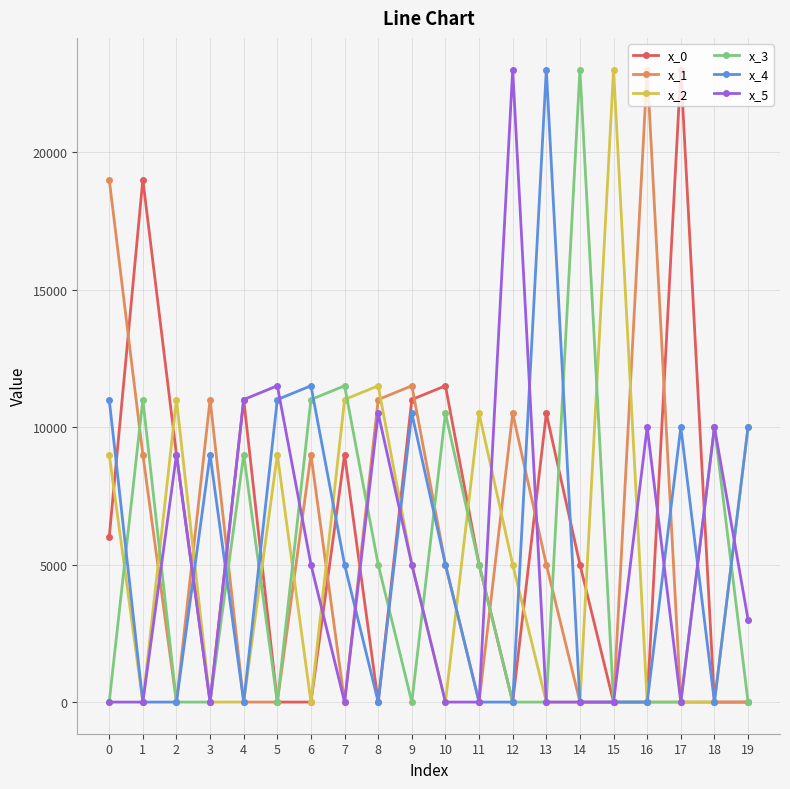

True or false: x_4 has more than 2 points higher than both neighbors.

True